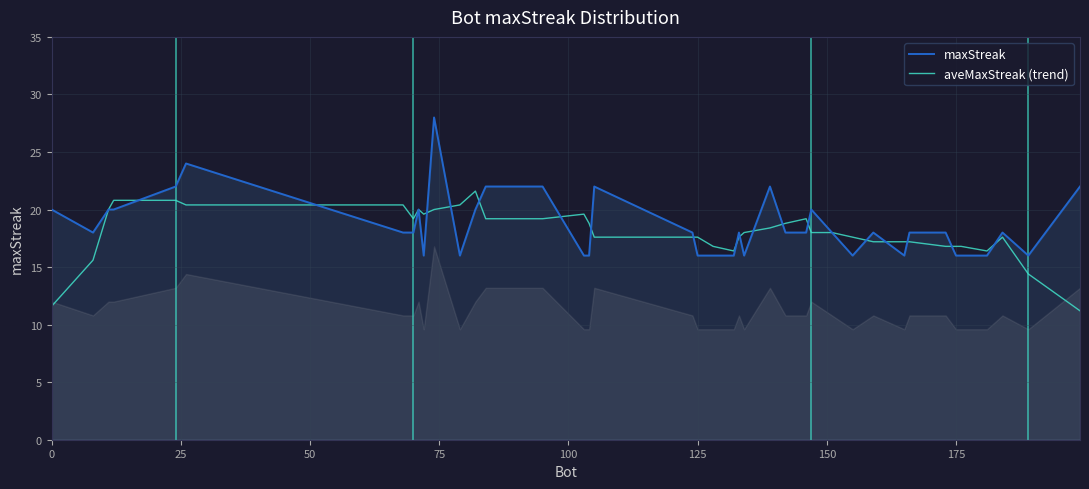

How many values in the maxStreak series are below 18?

14